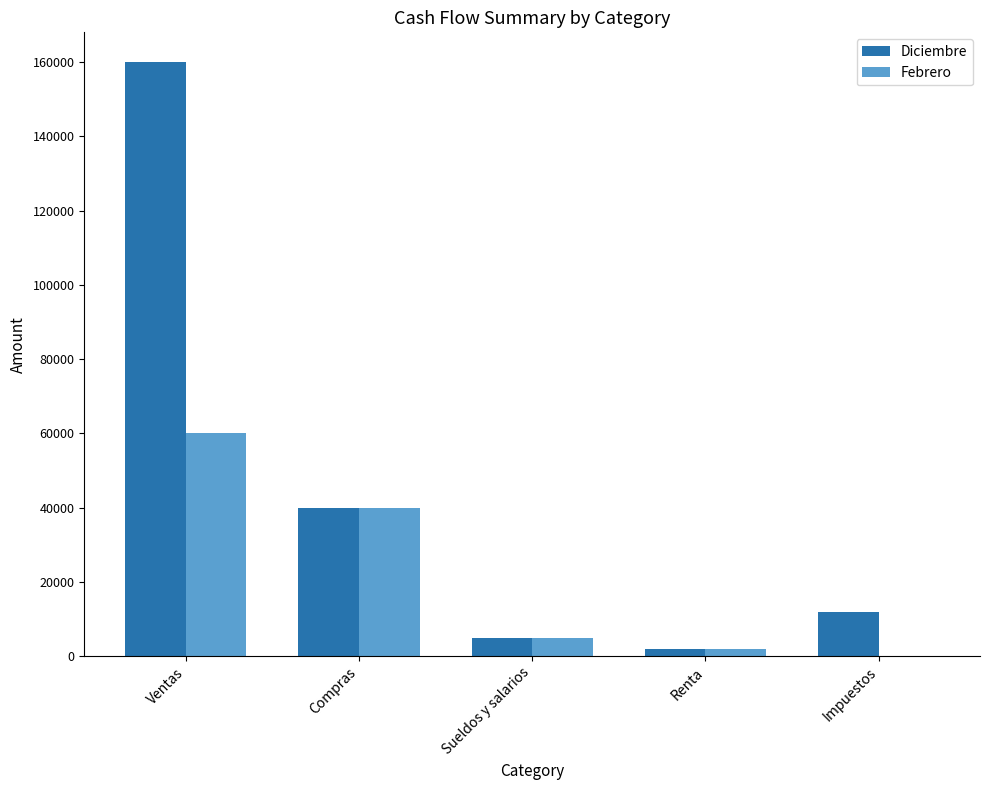

At which label is Diciembre closest to 81000?

Compras